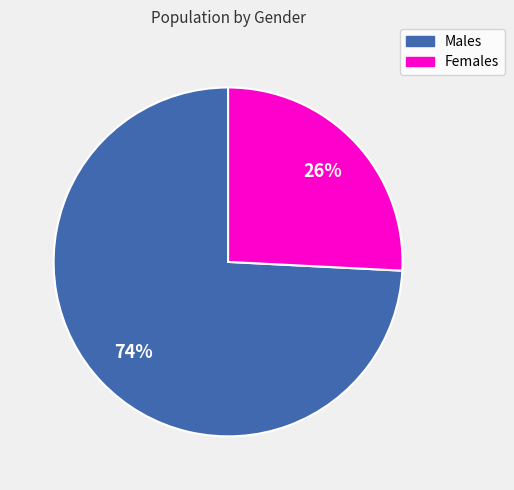

Does any single category account for the majority?

Yes